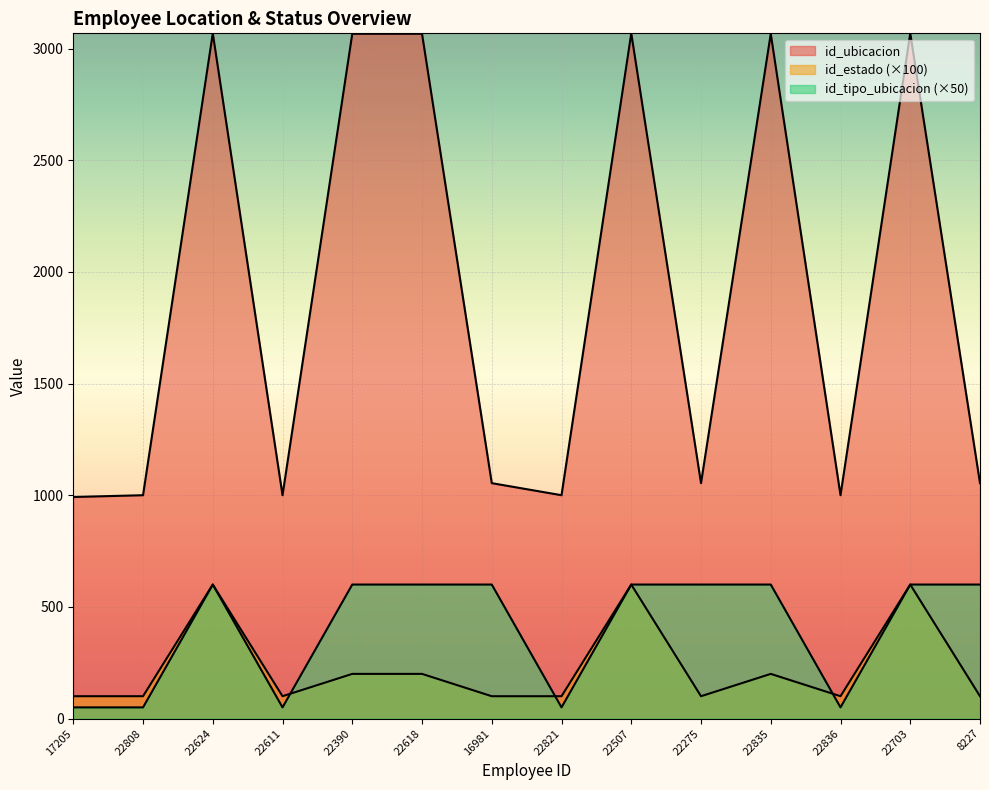

Which series has the largest range (max minus min)?

id_ubicacion